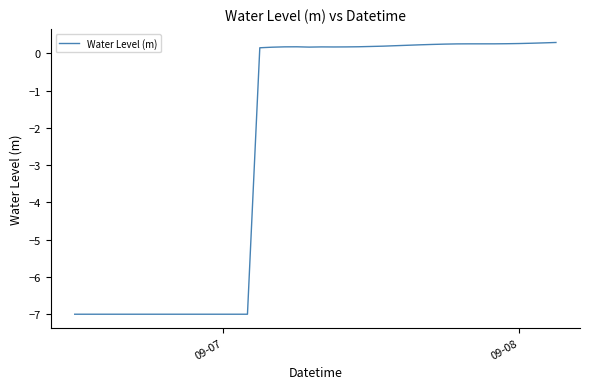

What is the smallest value displayed?

-7.0